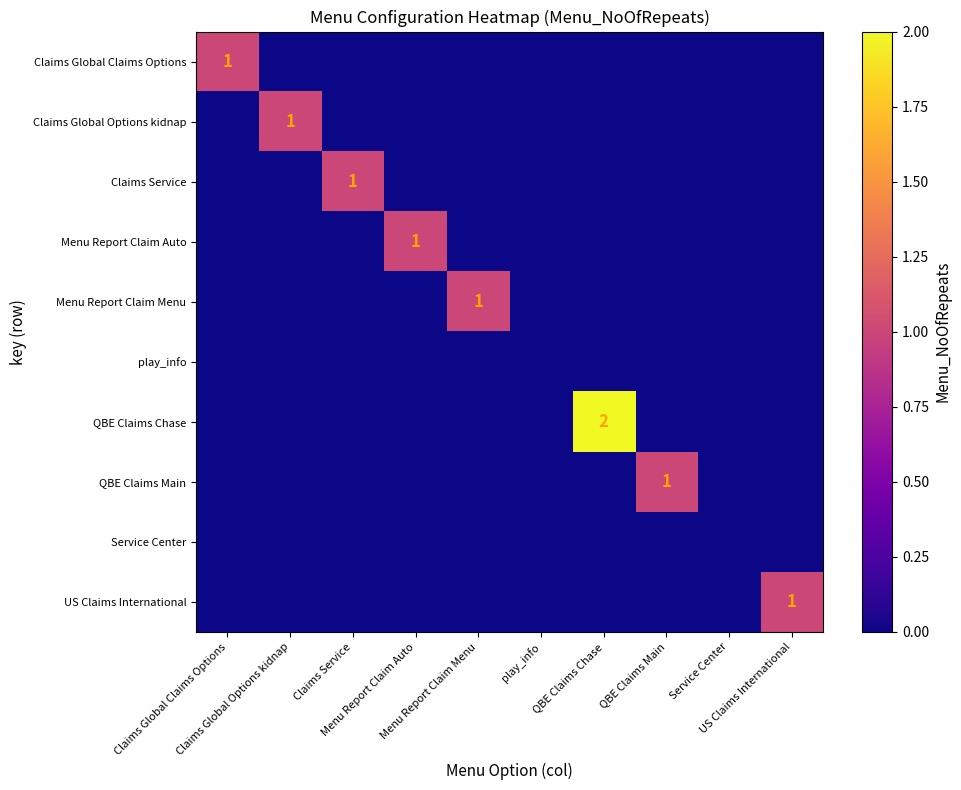

Which series has the largest total across all categories?

QBE Claims Chase